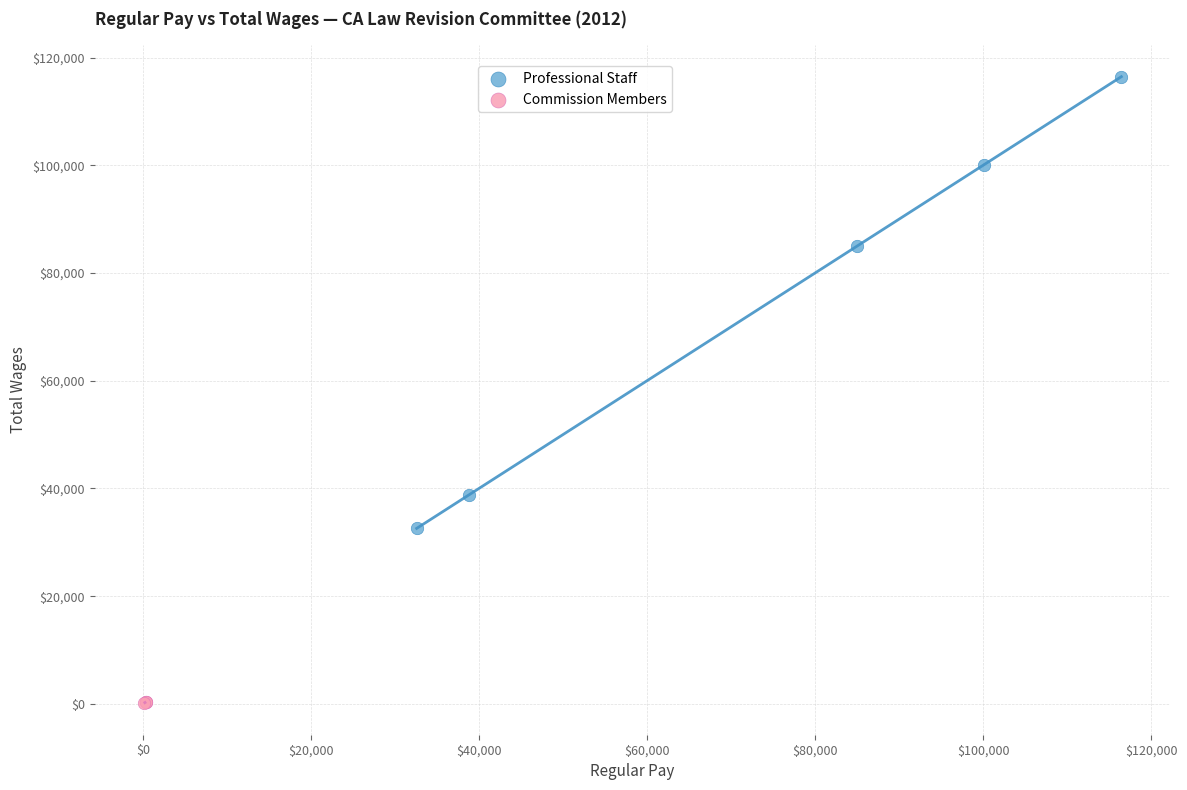

Which series contains the highest Y value?

Professional Staff